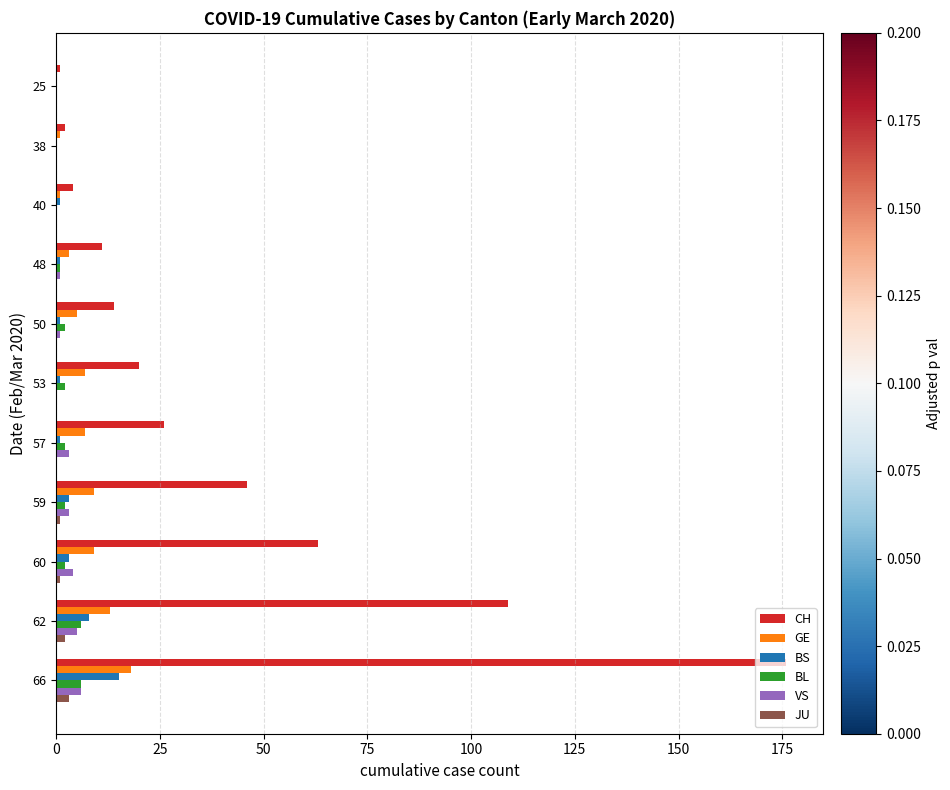

At which label is CH closest to 88?

62